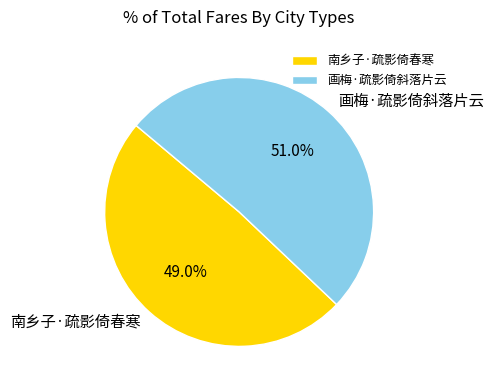

To the nearest percent, what portion does 画梅·疏影倚斜落片云 represent?

51%